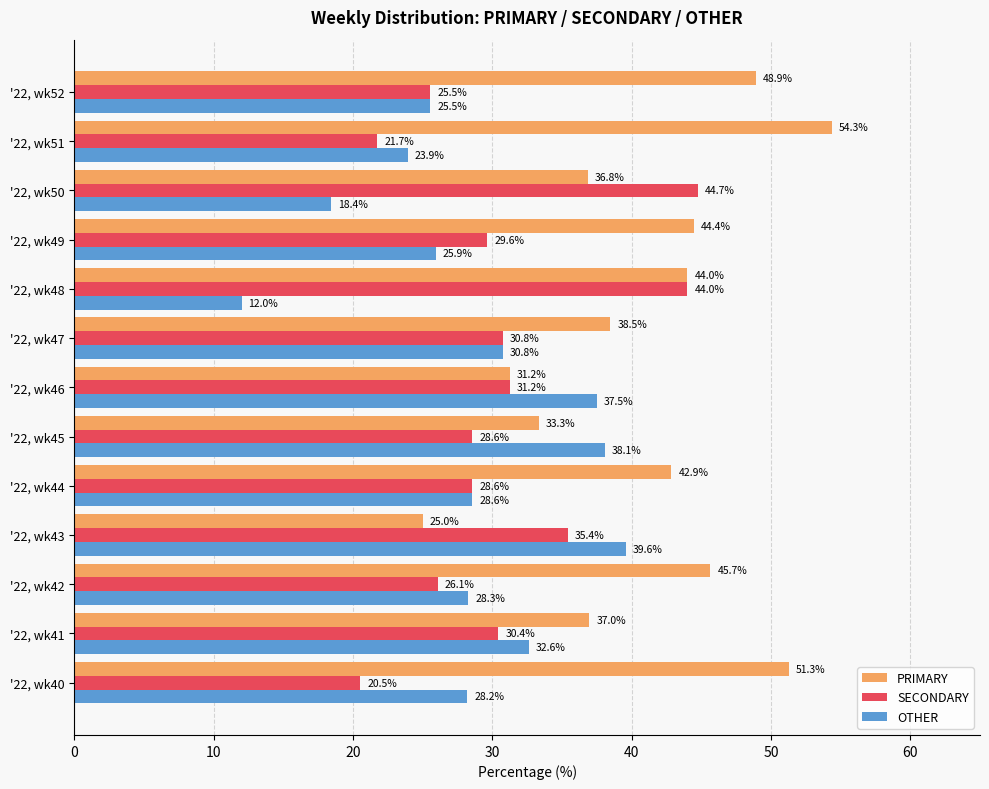

Which category has the highest value across all series?

'22, wk51